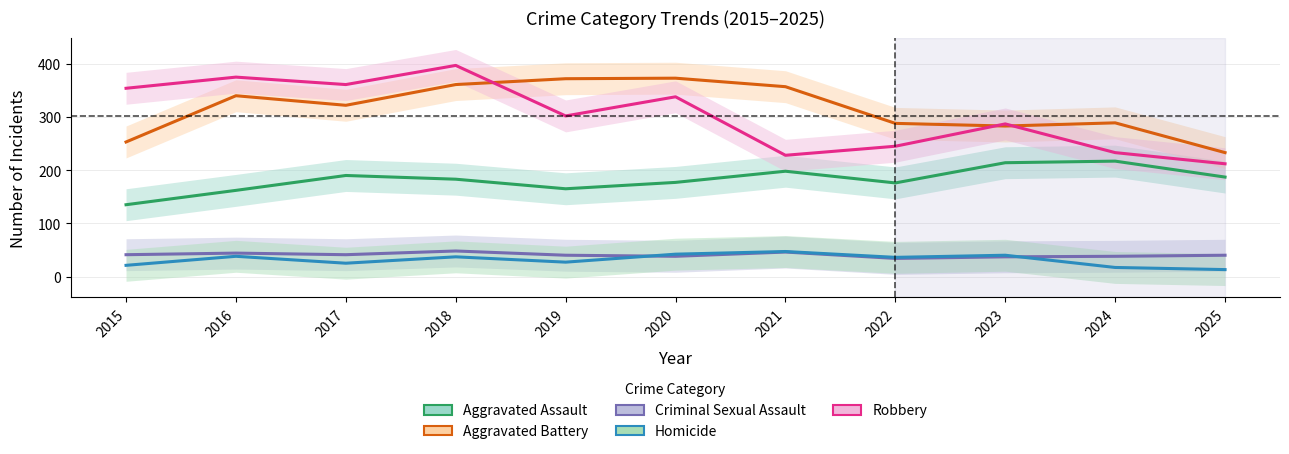

Where does the Aggravated Assault series first go above 183?

2017